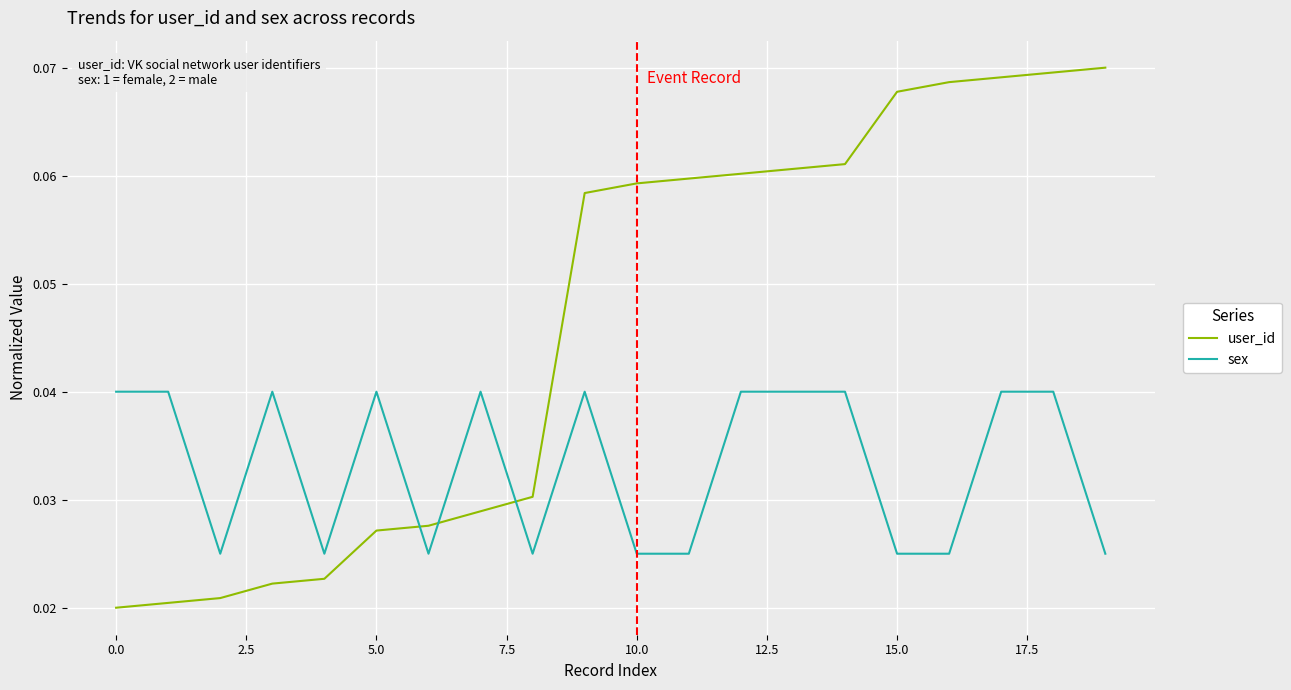

Rank the series by their average value, from highest to lowest.

user_id, sex